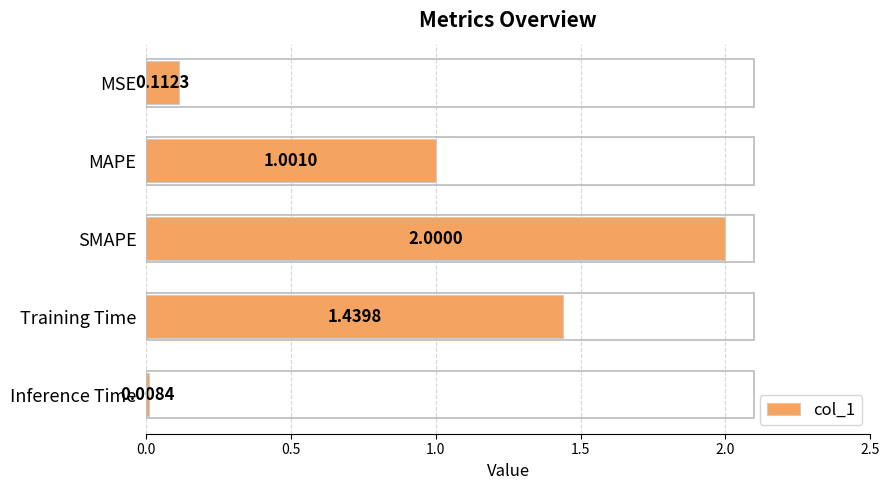

Rank the categories by value from lowest to highest.

Inference Time, MSE, MAPE, Training Time, SMAPE